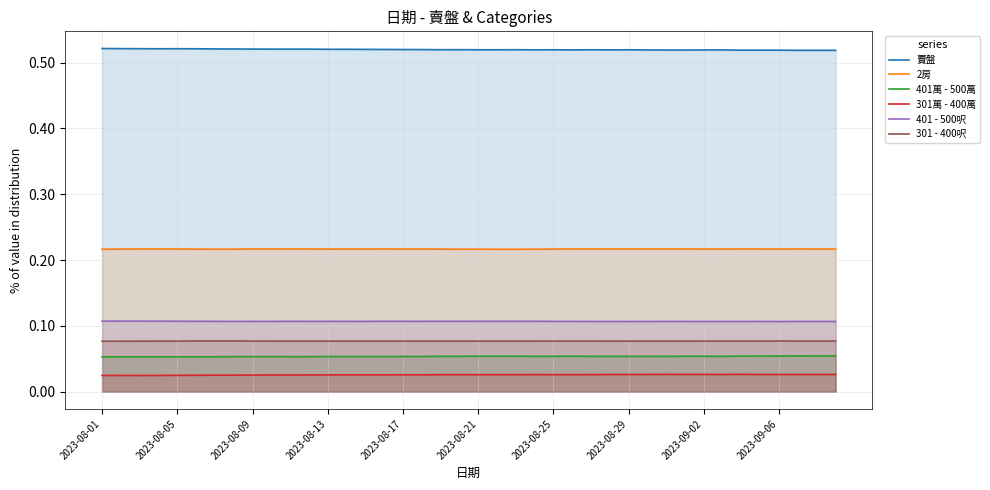

True or false: 賣盤 and 2房 cross at least once.

False